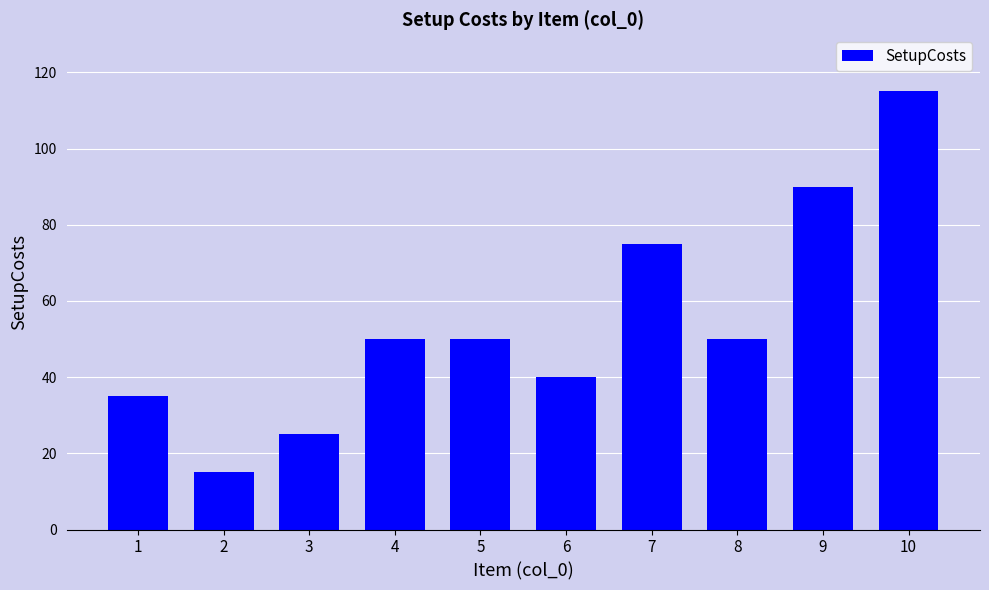

What is the sum of all values?

545